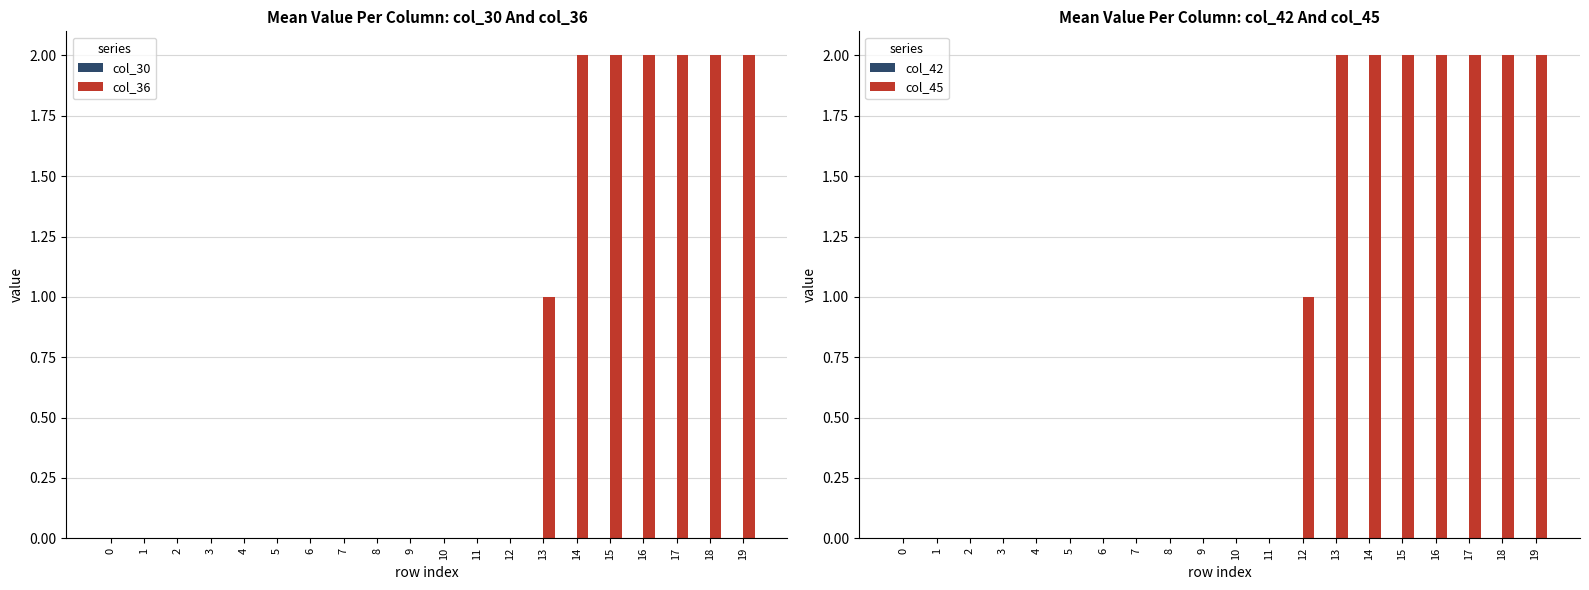

How many bars are there in total?

80